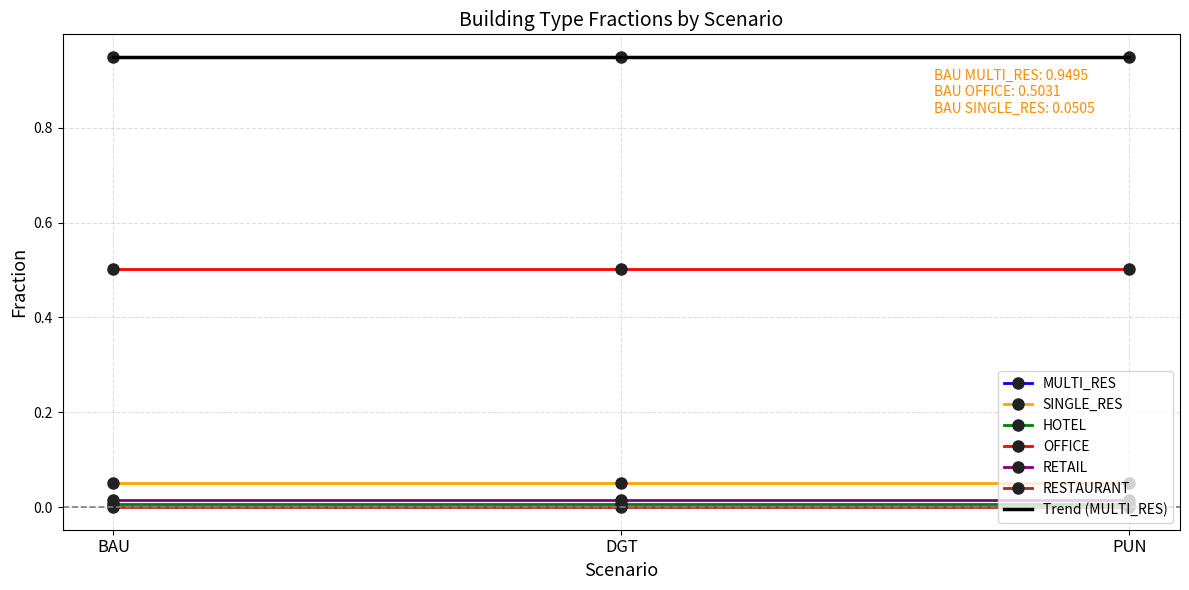

At DGT, list the series in order from largest to smallest.

MULTI_RES, OFFICE, SINGLE_RES, RETAIL, HOTEL, RESTAURANT